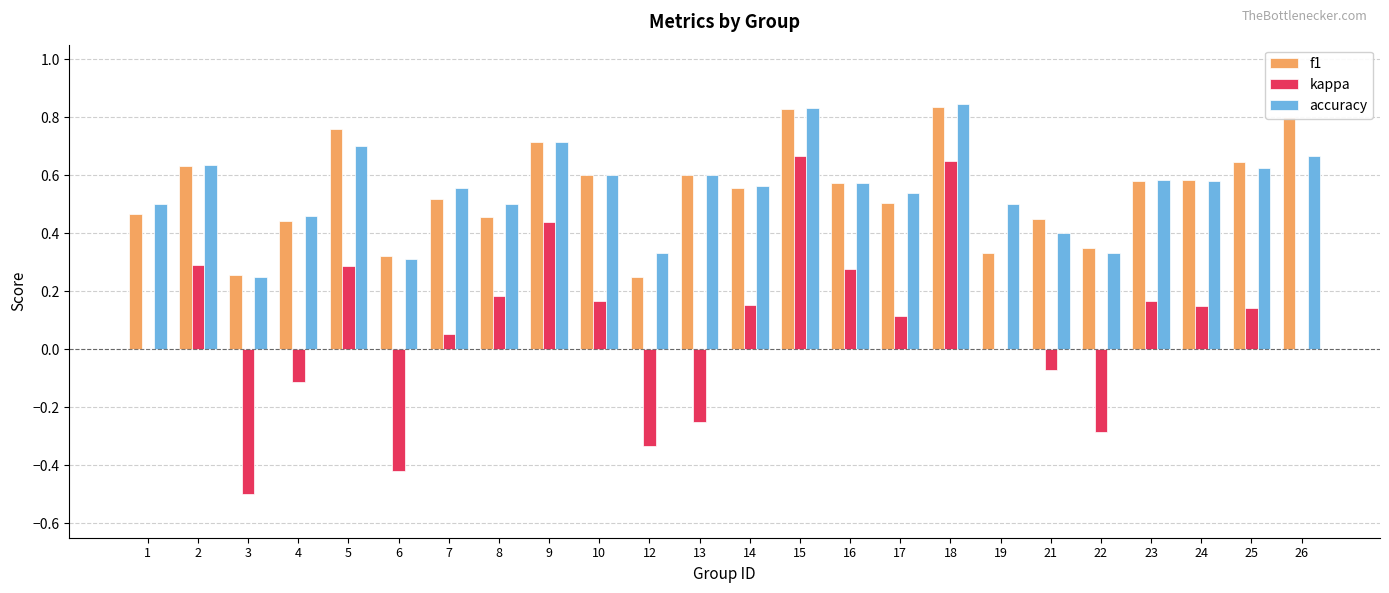

Count the number of data series in this chart.

3